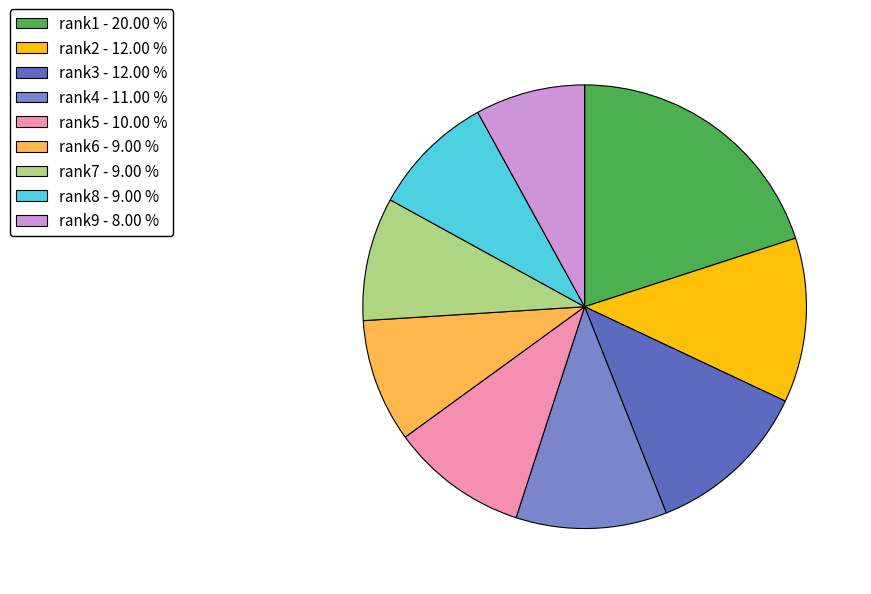

True or false: rank8 accounts for 9% of the total.

True